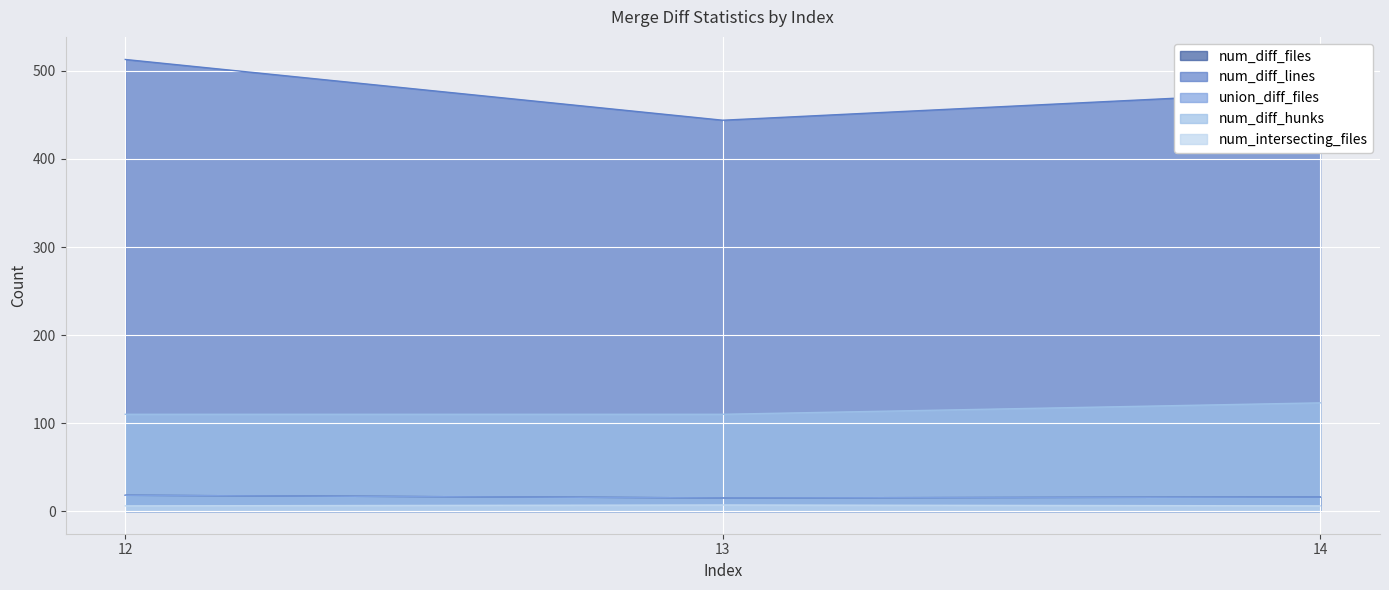

What is the value of the num_diff_lines point at the 1st from the left?

513